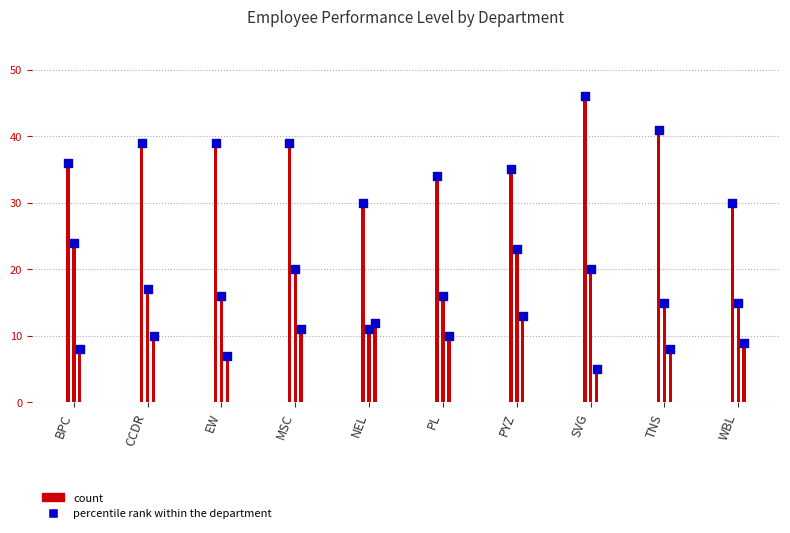

At which category is the sum across all series the highest?

PYZ